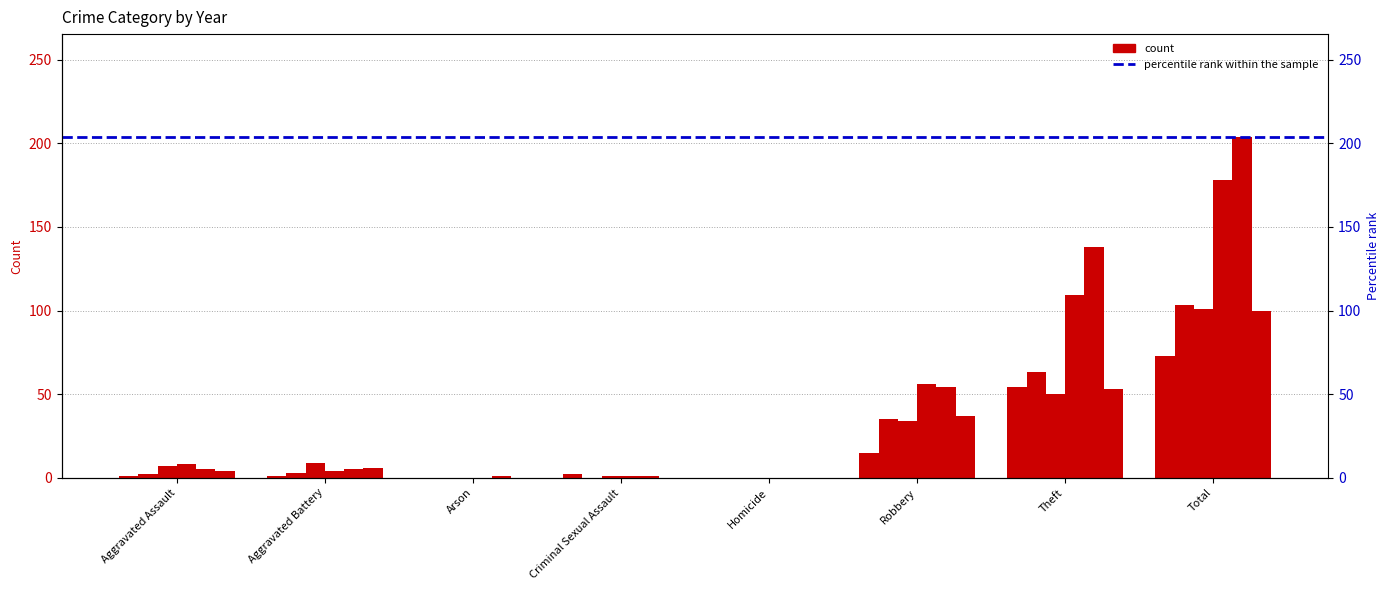

At which label does 2016 first exceed 3?

Robbery